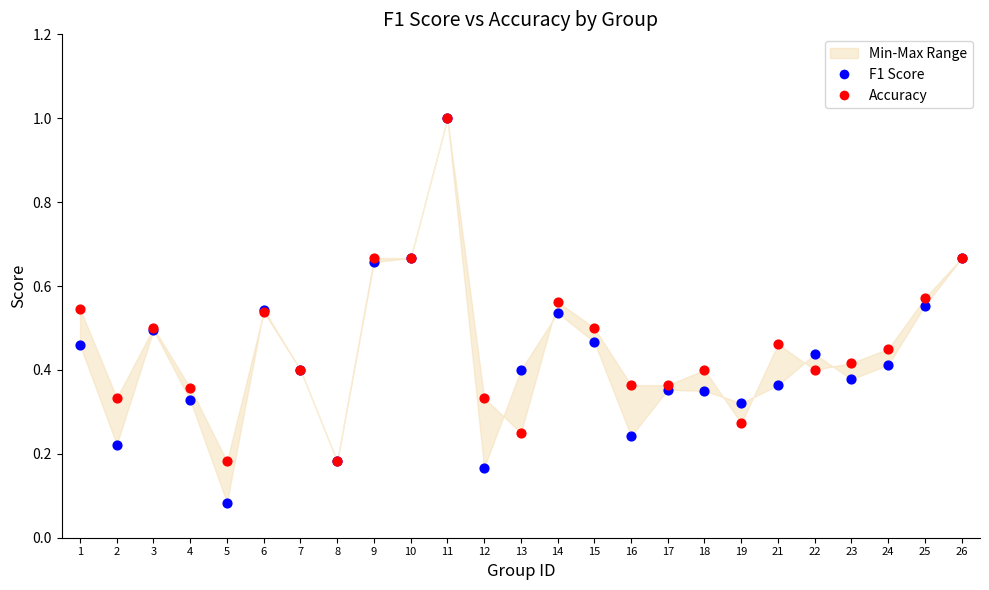

What are all the series names shown in the legend?

F1 Score, Accuracy